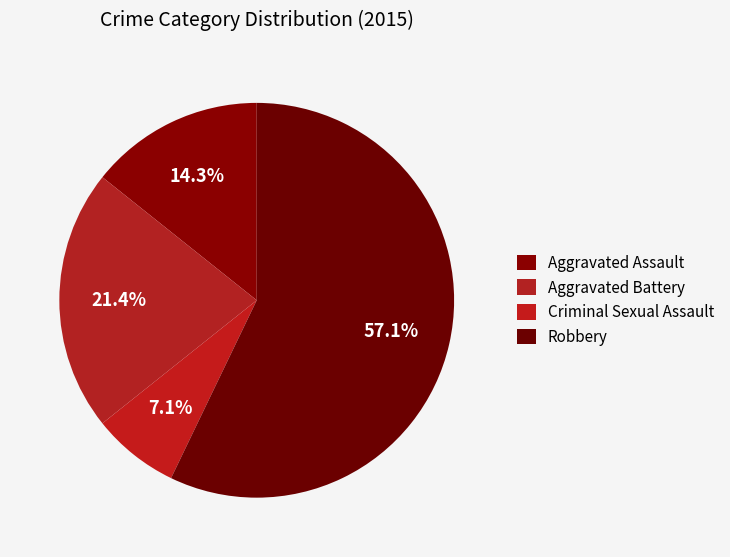

How many slices are in this pie chart?

4